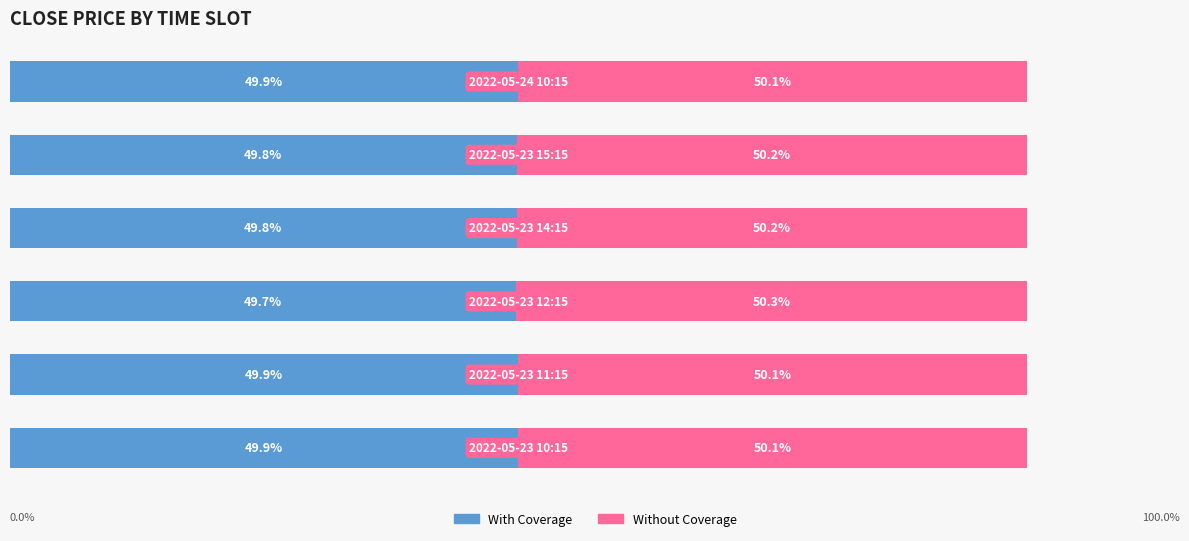

What are all the series names shown in the legend?

With Coverage, Without Coverage